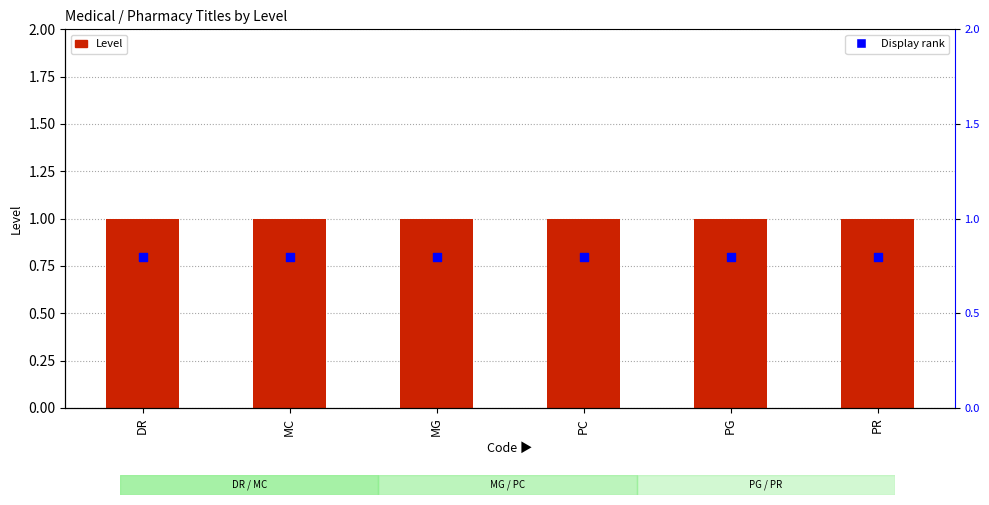

Which series contains the lowest Y value?

Display rank